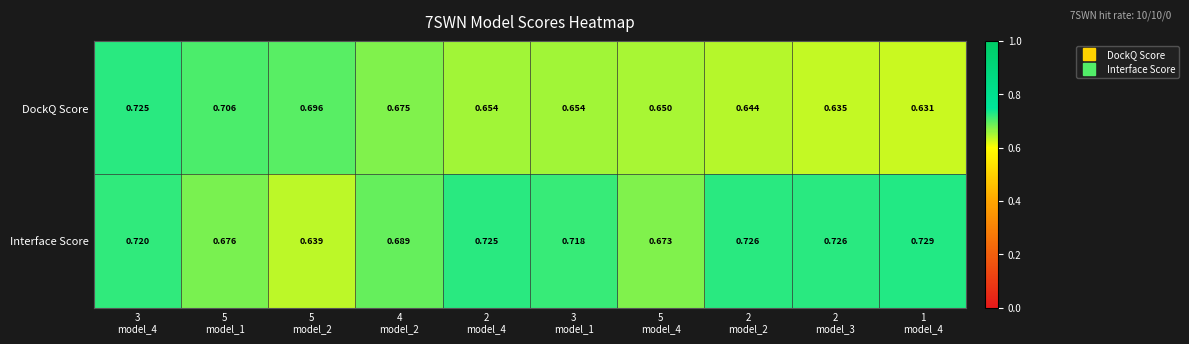

List the series in order of their overall mean, lowest first.

DockQ Score, Interface Score